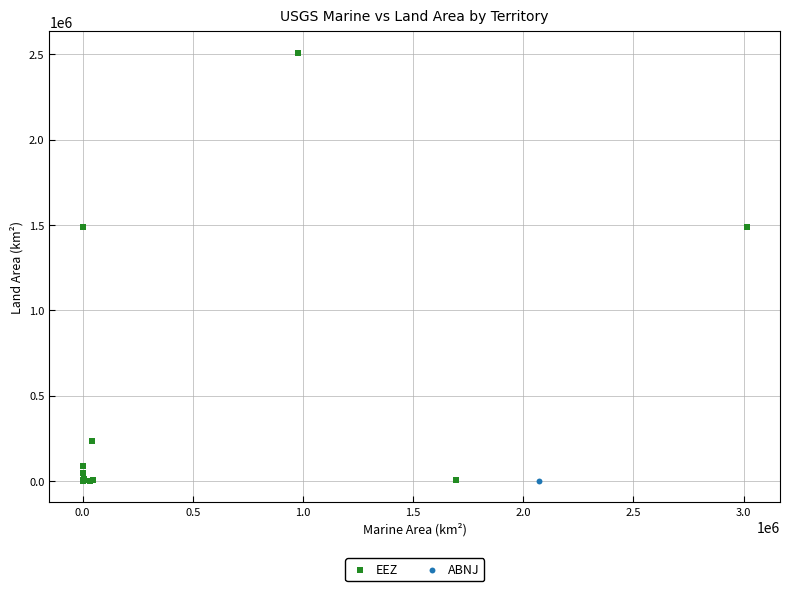

What are all the series names shown in the legend?

EEZ, ABNJ